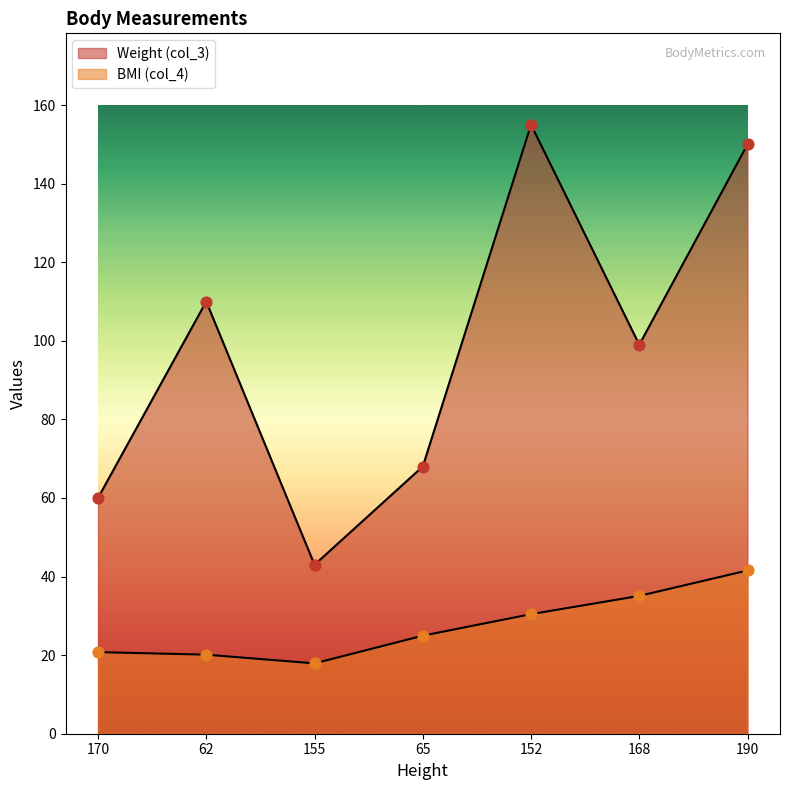

What are all the series names shown in the legend?

Weight (col_3), BMI (col_4)